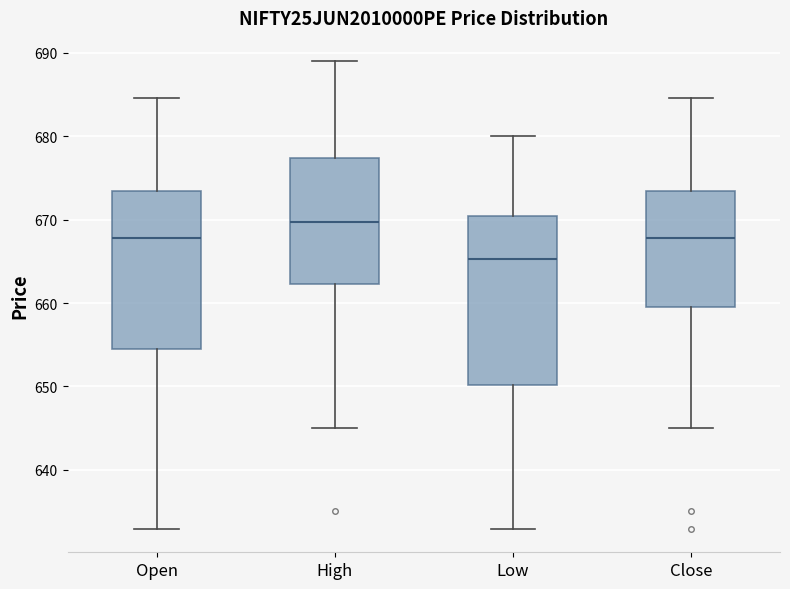

Which box has the highest median line?

High